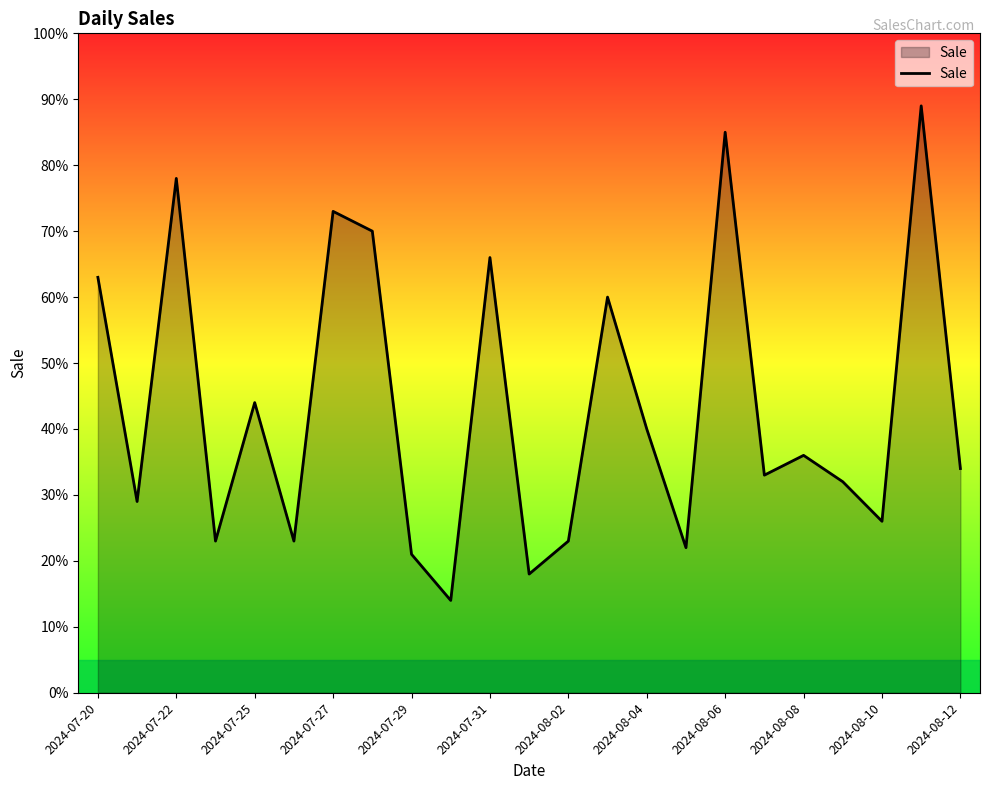

Does the chart display data point markers on the line(s)?

No